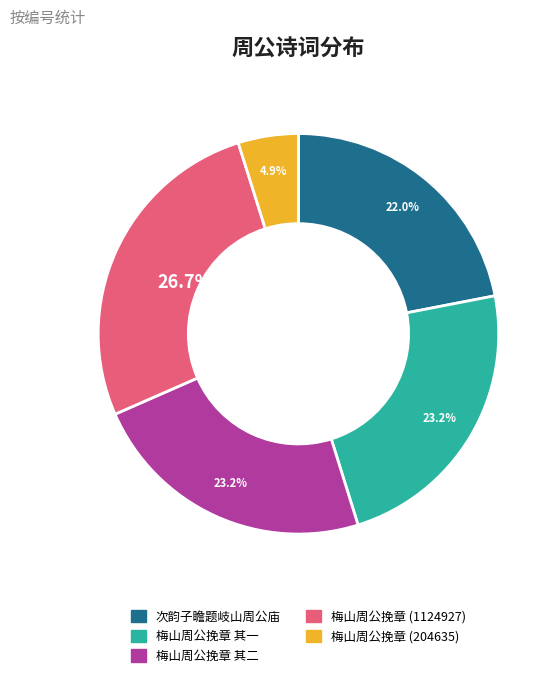

Which category has the smallest portion of the pie?

梅山周公挽章 (204635)